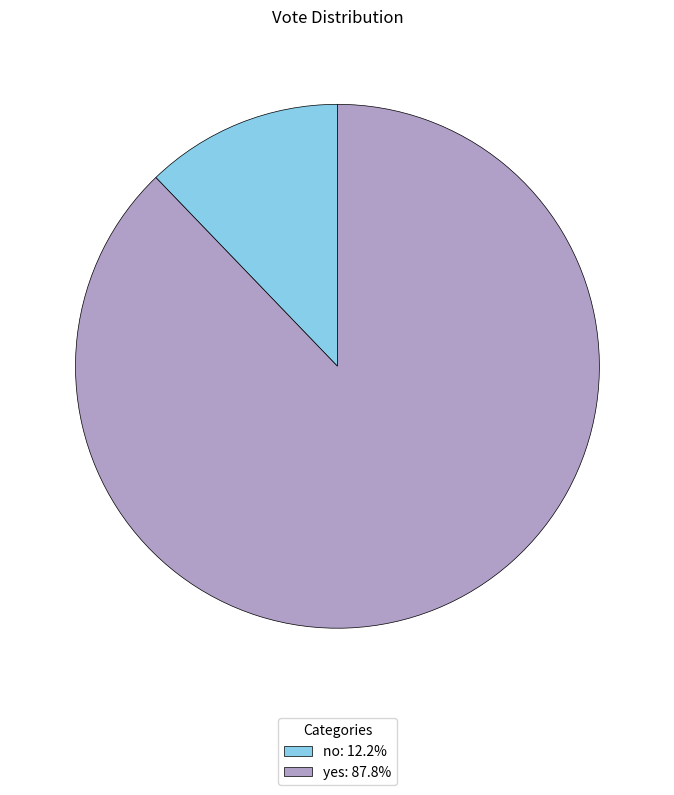

Combined, do yes: 87.8% and no: 12.2% account for over 50%?

Yes